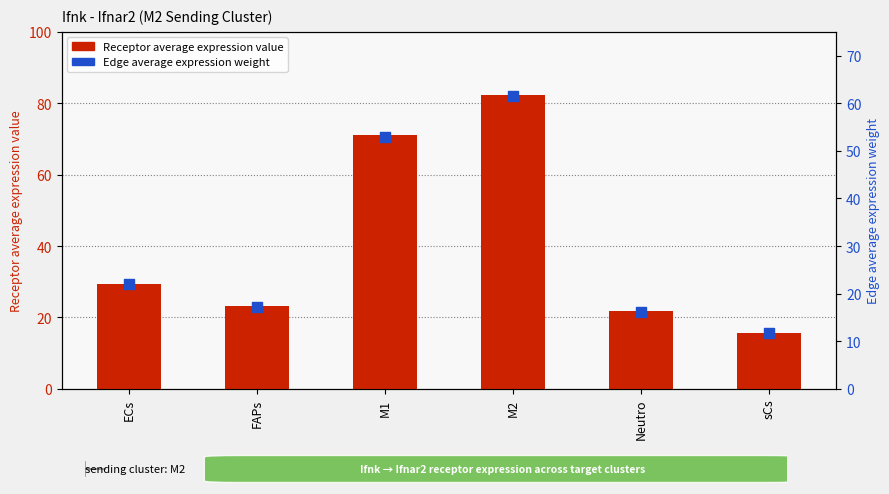

At which category is the sum across all series the highest?

M2